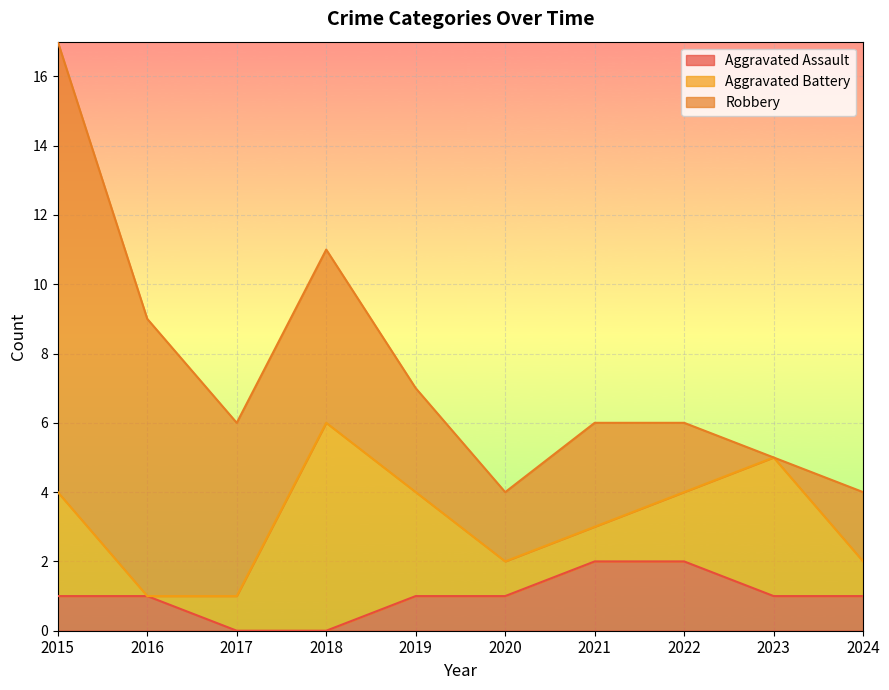

Which category has the highest value across all series?

2015